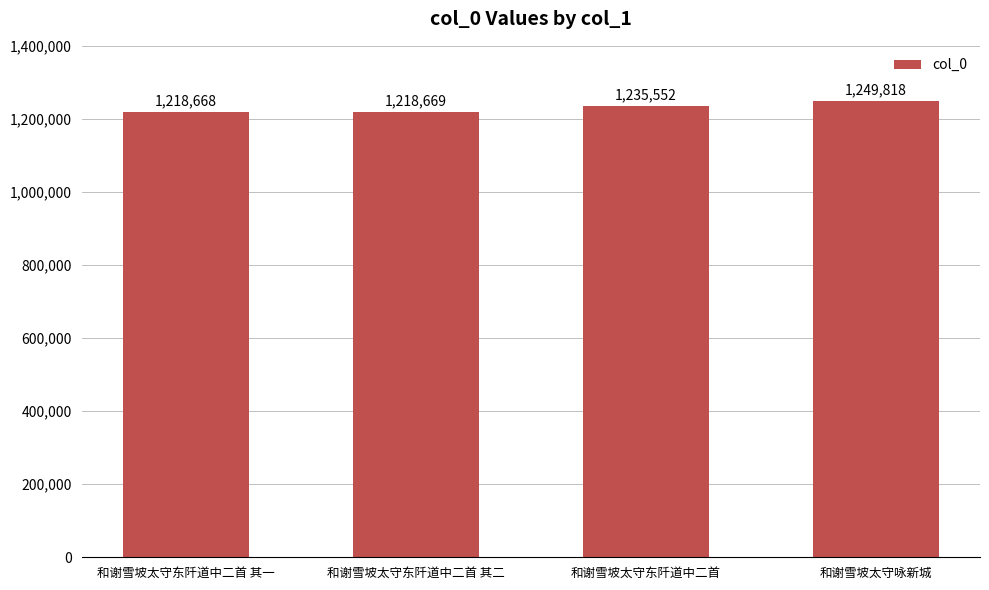

Count the number of data series in this chart.

1